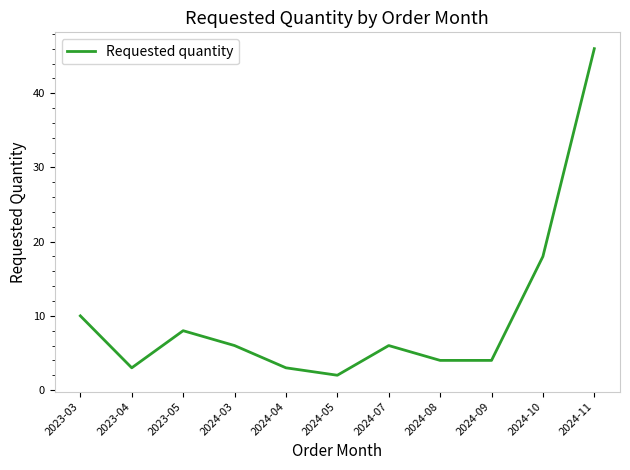

True or false: the data shows 30 at 2024-11.

False